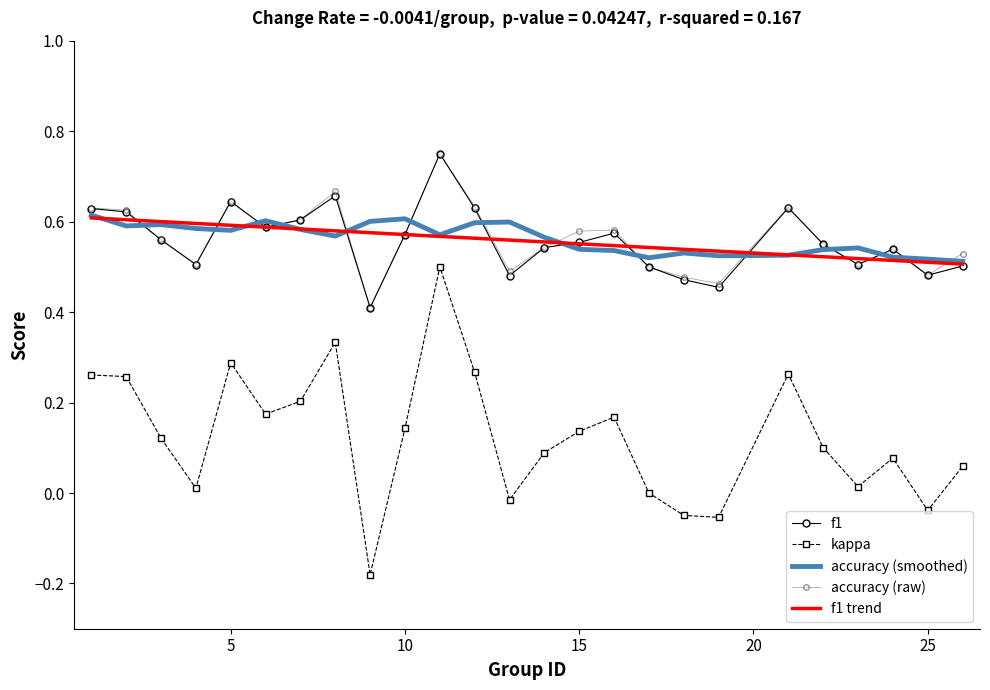

What is the sum of all accuracy values?

14.1